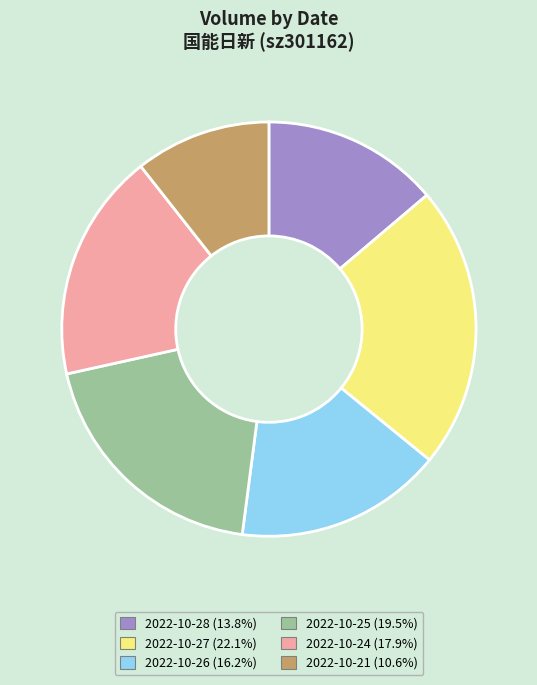

Is the sum of 2022-10-24 (17.9%) and 2022-10-28 (13.8%) greater than half?

No